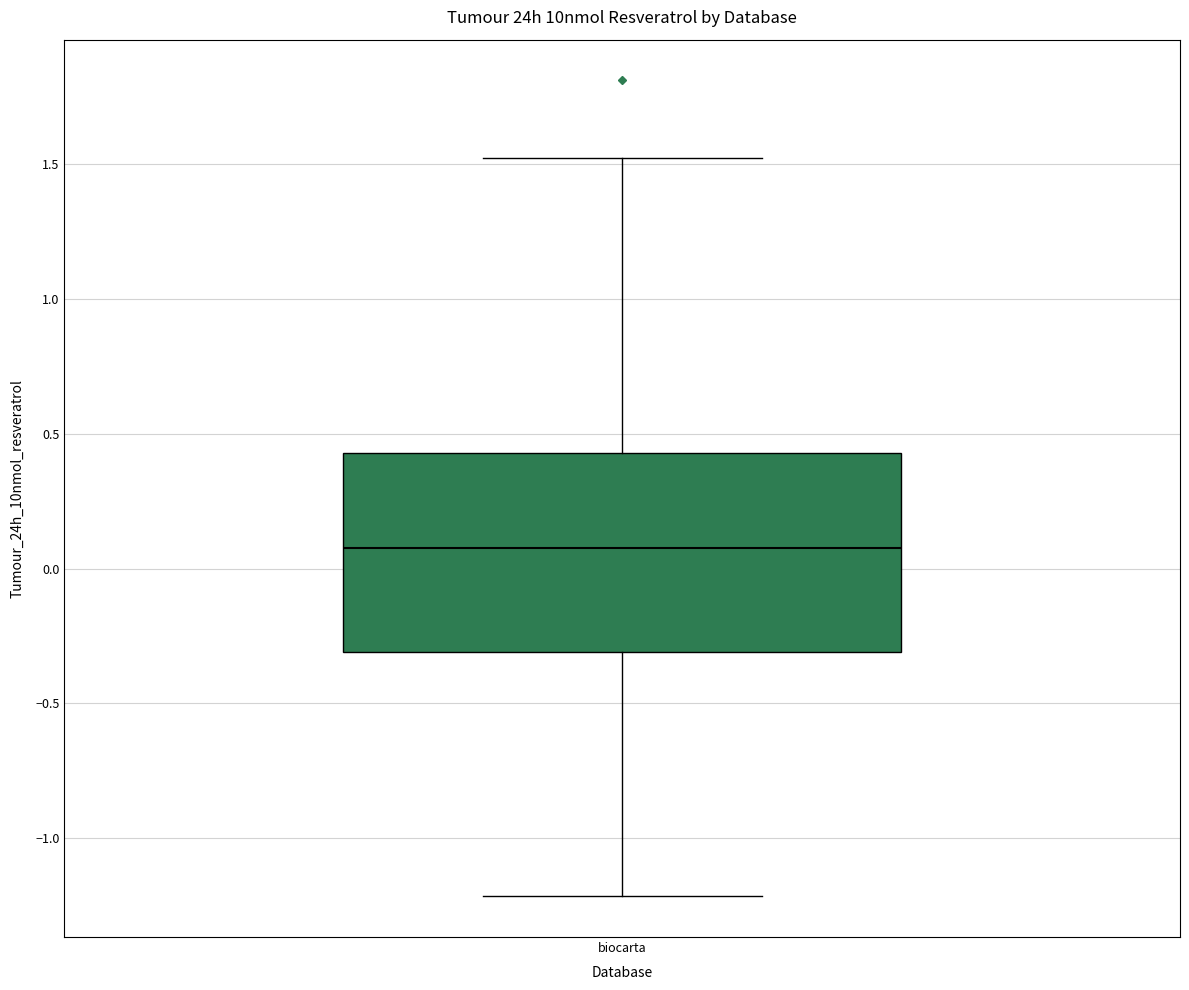

Where is the upper edge of the box for biocarta on the y-axis? The values are not printed on the chart, so give them approximately, as read against the axis.

0.45